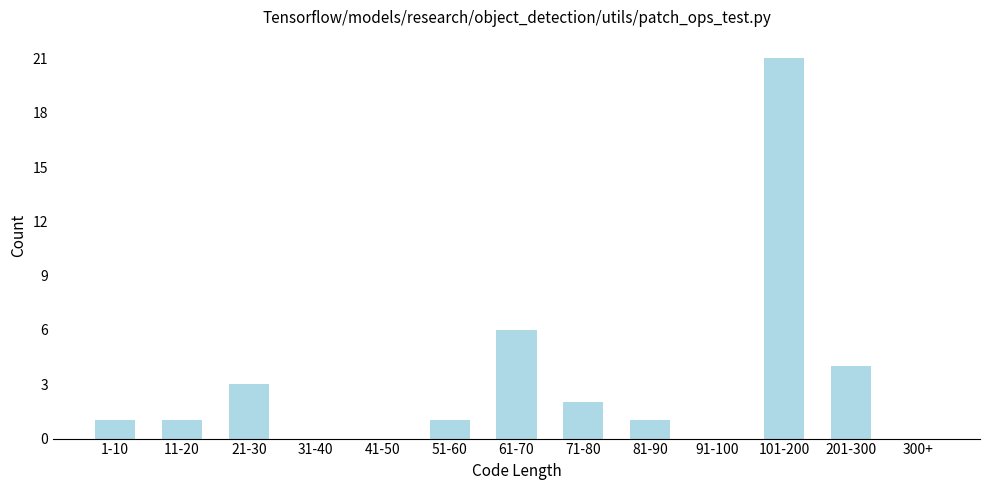

Reading left to right, list all the values displayed in this chart.

1-10=1	11-20=1	21-30=3	31-40=0	41-50=0	51-60=1	61-70=6	71-80=2	81-90=1	91-100=0	101-200=21	201-300=4	300+=0